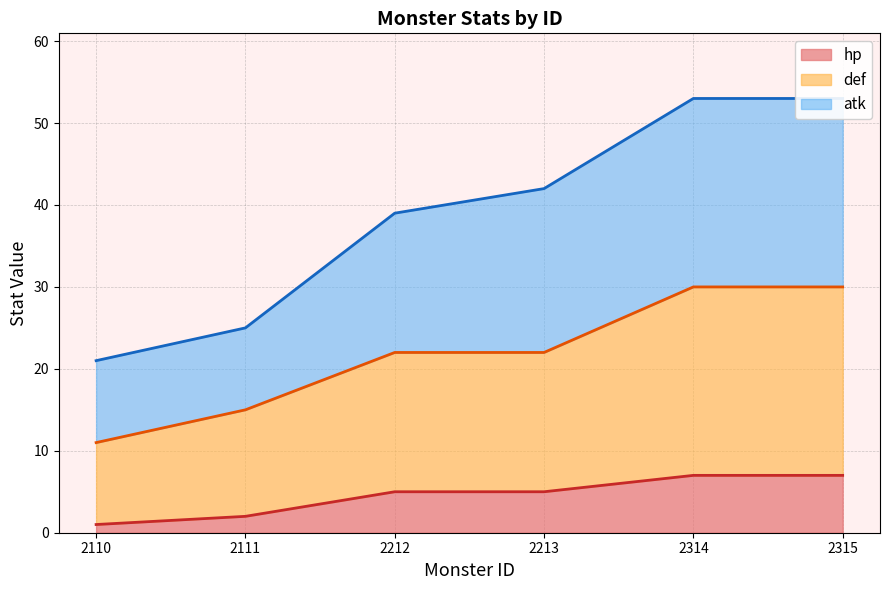

The value of hp at 2315 is 7. True or false?

True